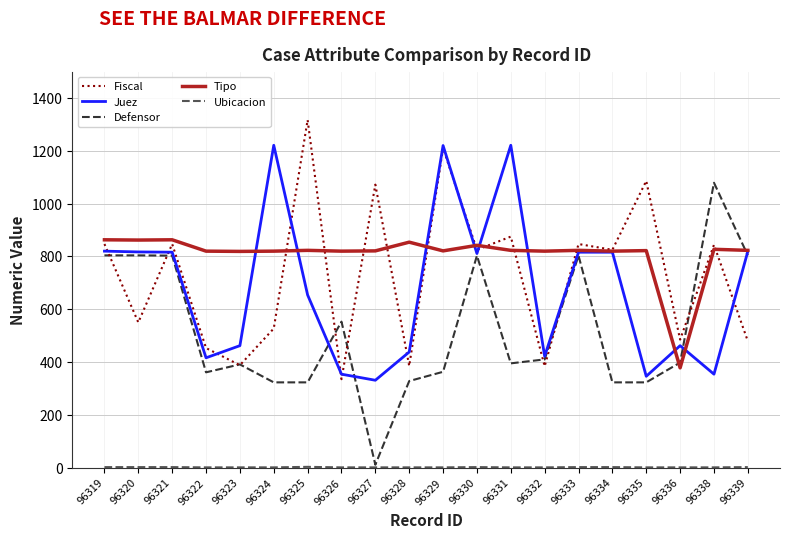

Which series changed the most between 96330 and 96334?

Defensor